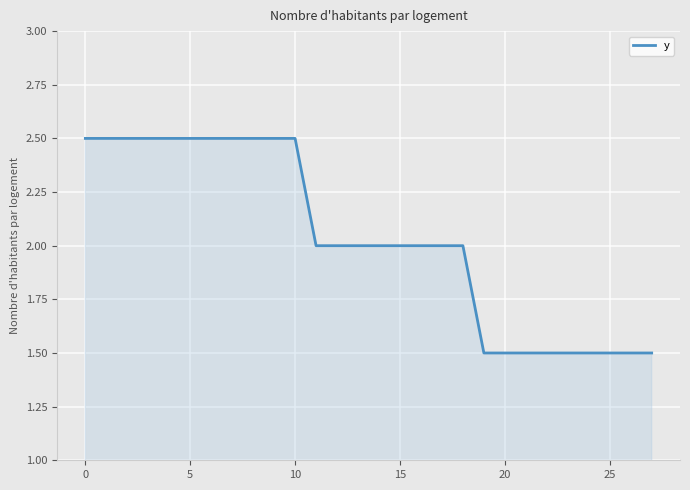

What is the difference between the maximum and minimum values?

1.0